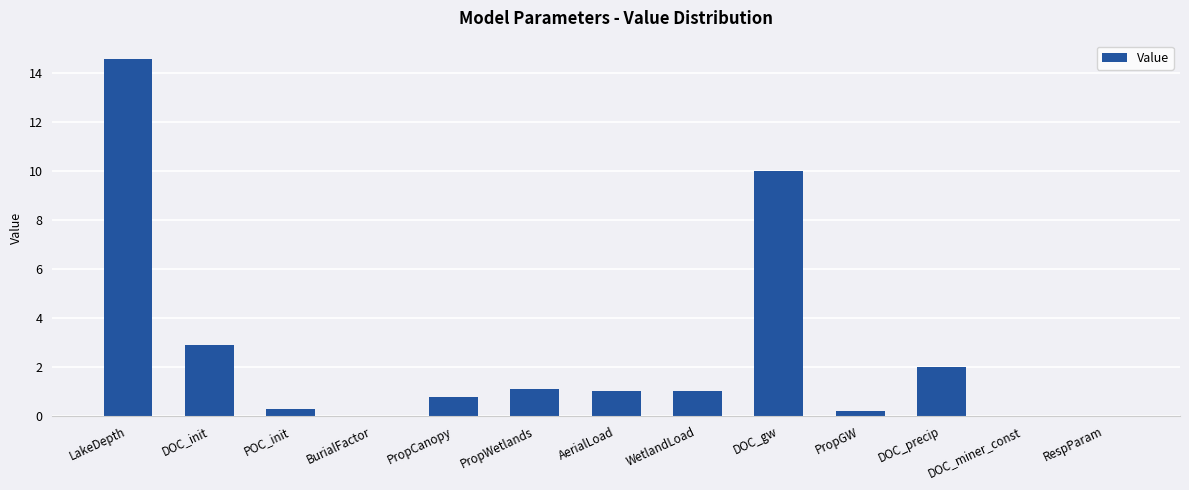

What is the approximate value at WetlandLoad?

1.0